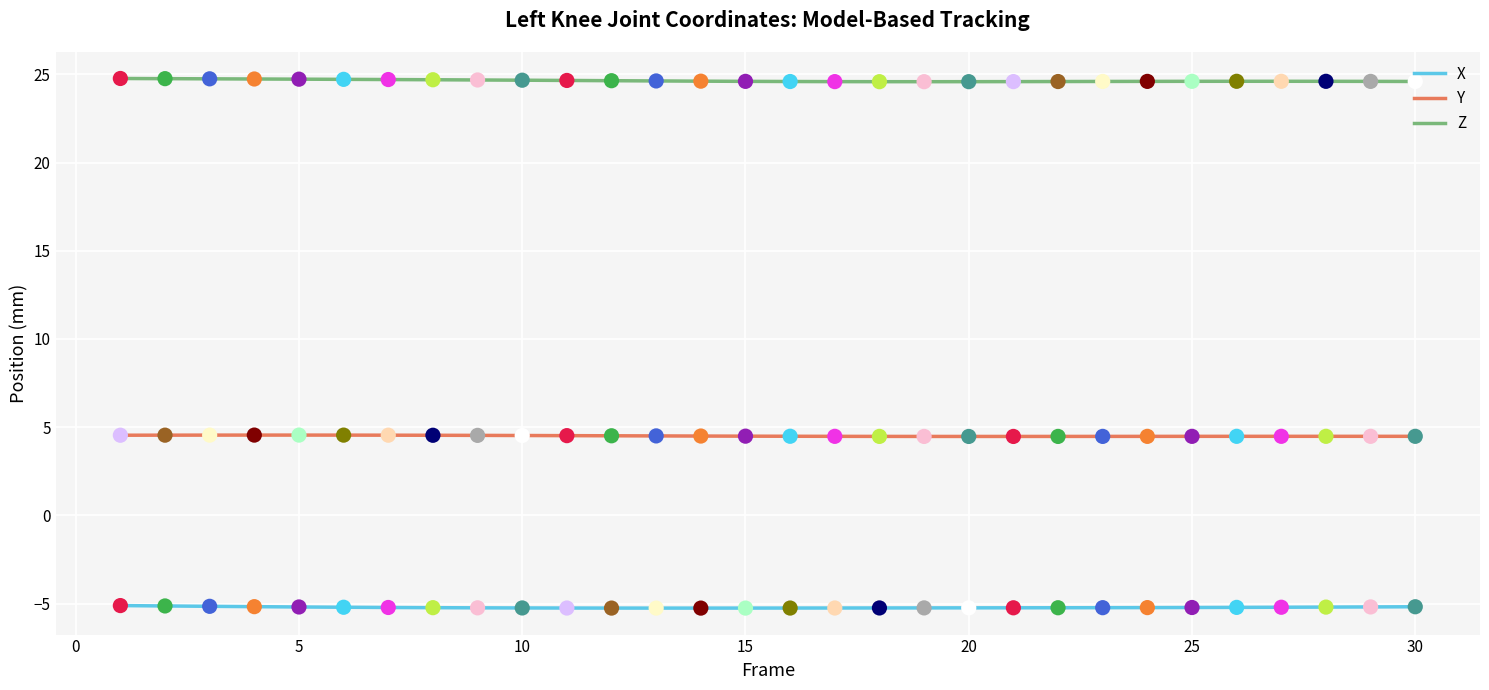

Which series has the largest total across all categories?

Z